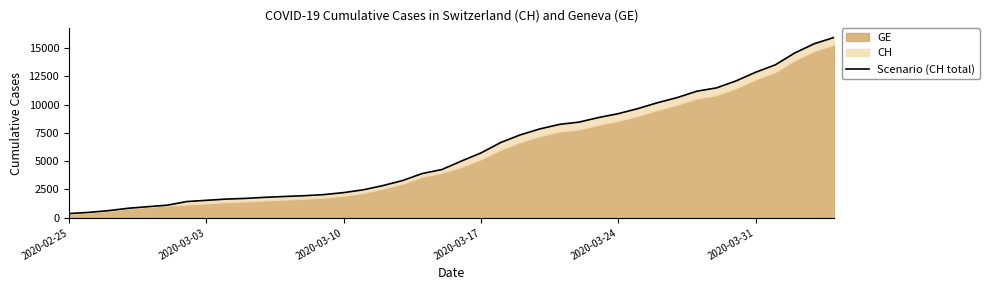

Reading right to left, extract all data points from this chart.

15926	15375	14561	13505	12852	12086	11467	11175	10613	10162	9642	9196	8855	8449	8249	7847	7323	6644	5731	5012	4259	3908	3291	2845	2472	2226	2051	1952	1885	1809	1715	1652	1544	1436	1113	981	840	630	479	375